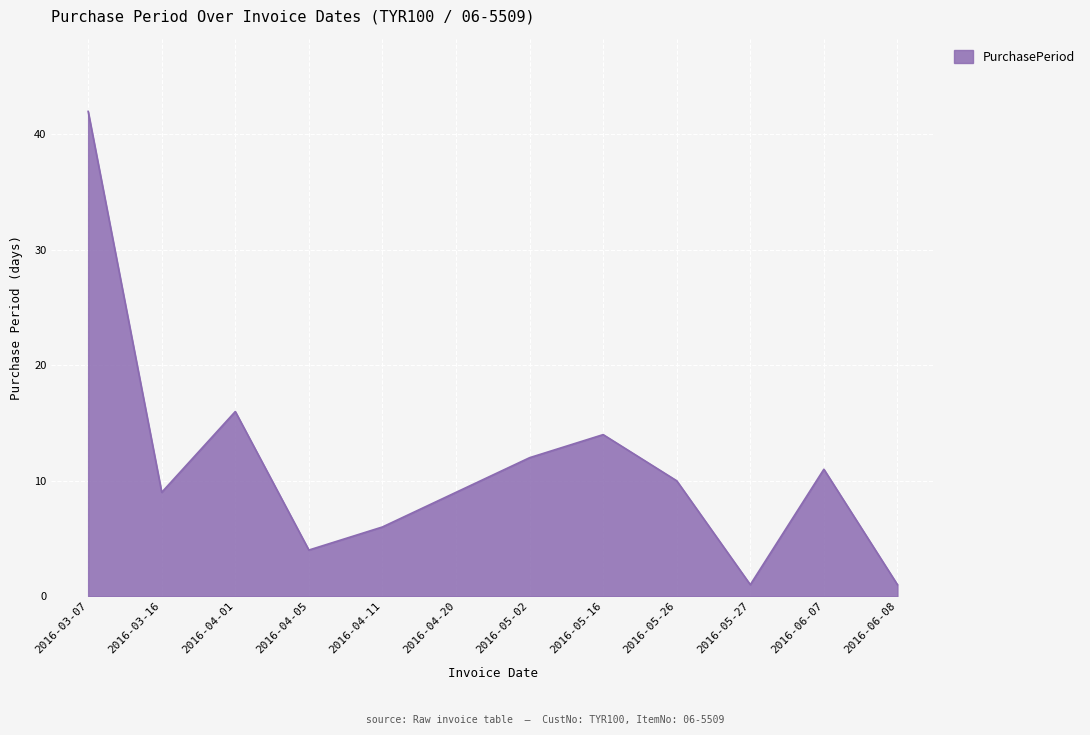

What is the sum of all values?

135